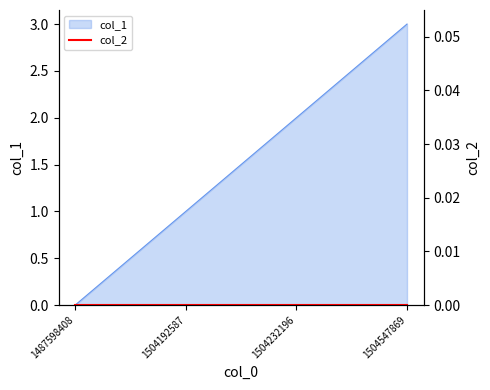

Approximately how many times larger is the value at 1504192587 compared to 1504232196?

0.5